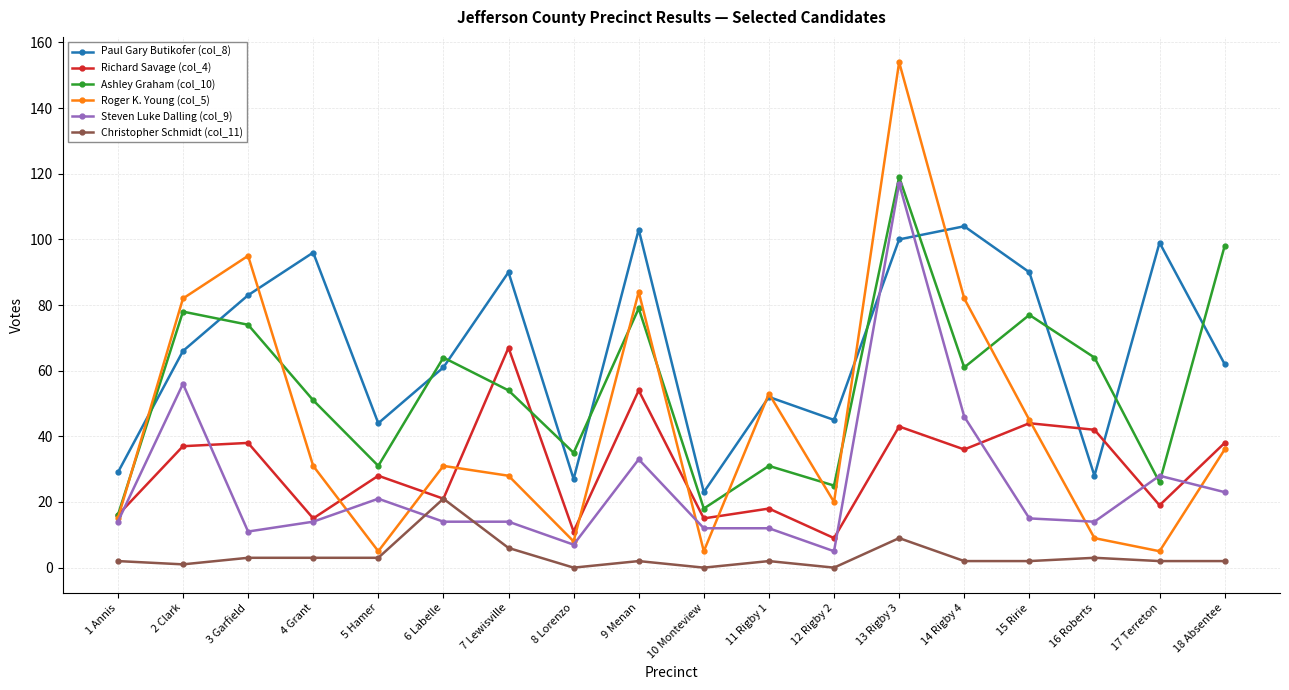

Which series has the widest spread of values?

Roger K. Young (col_5)